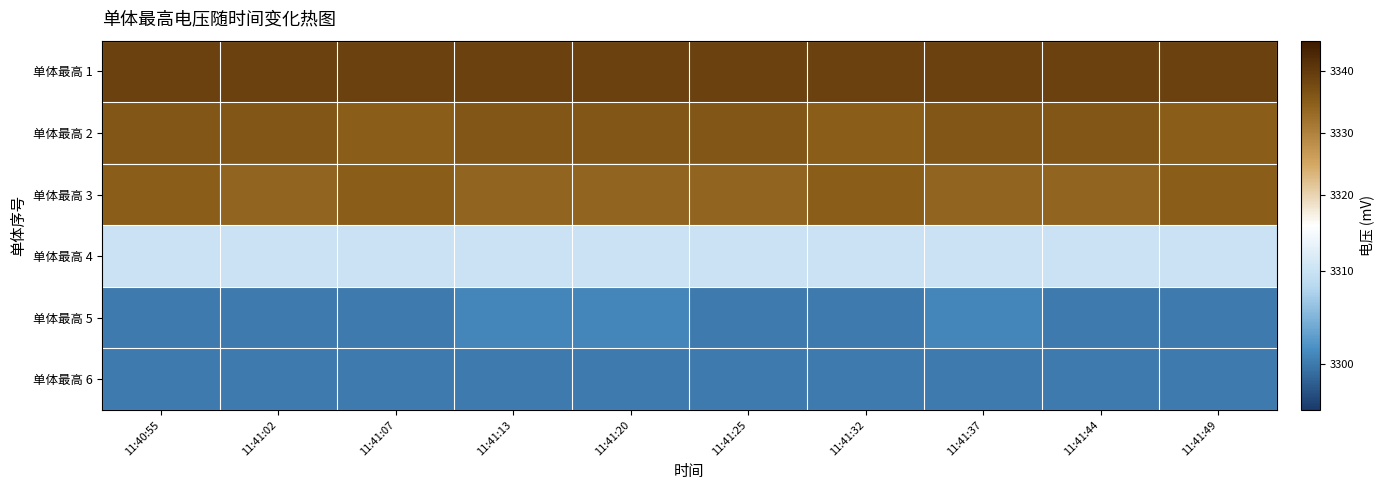

Reading right to left, transcribe all the data shown in this chart.

单体最高 1: 11:41:49=3339	11:41:44=3339	11:41:37=3339	11:41:32=3339	11:41:25=3339	11:41:20=3339	11:41:13=3339	11:41:07=3339	11:41:02=3339	11:40:55=3339
单体最高 2: 11:41:49=3335	11:41:44=3336	11:41:37=3336	11:41:32=3335	11:41:25=3336	11:41:20=3336	11:41:13=3336	11:41:07=3335	11:41:02=3336	11:40:55=3336
单体最高 3: 11:41:49=3335	11:41:44=3334	11:41:37=3334	11:41:32=3335	11:41:25=3334	11:41:20=3334	11:41:13=3334	11:41:07=3335	11:41:02=3334	11:40:55=3335
单体最高 4: 11:41:49=3310	11:41:44=3310	11:41:37=3310	11:41:32=3310	11:41:25=3310	11:41:20=3310	11:41:13=3310	11:41:07=3310	11:41:02=3310	11:40:55=3310
单体最高 5: 11:41:49=3300	11:41:44=3300	11:41:37=3301	11:41:32=3300	11:41:25=3300	11:41:20=3301	11:41:13=3301	11:41:07=3300	11:41:02=3300	11:40:55=3300
单体最高 6: 11:41:49=3300	11:41:44=3300	11:41:37=3300	11:41:32=3300	11:41:25=3300	11:41:20=3300	11:41:13=3300	11:41:07=3300	11:41:02=3300	11:40:55=3300